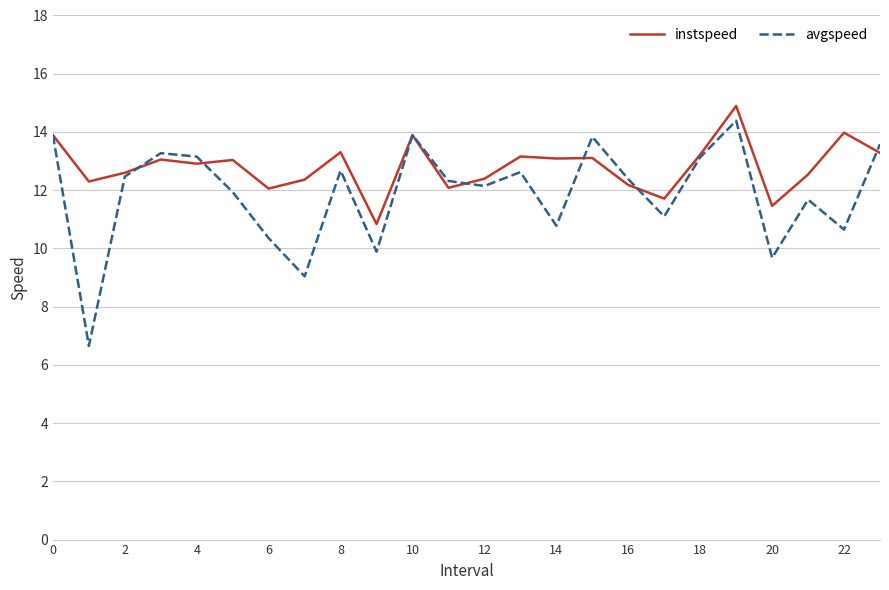

List the series in order of their overall mean, highest first.

instspeed, avgspeed